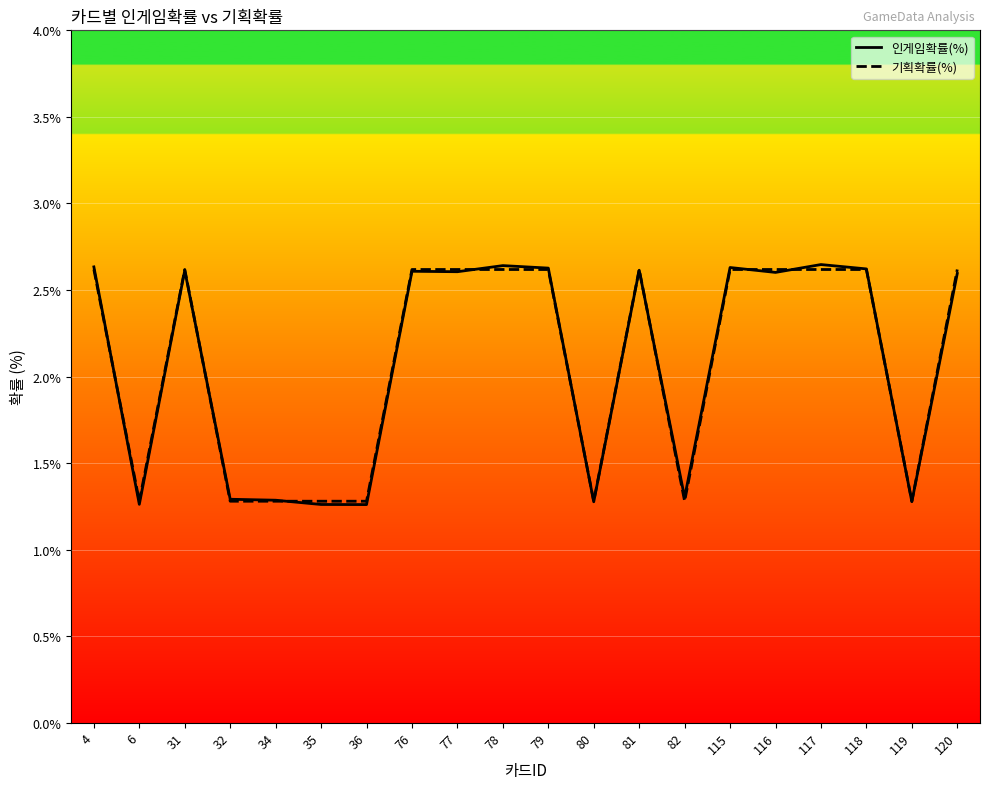

What is the total value across all series at 77?

5.2